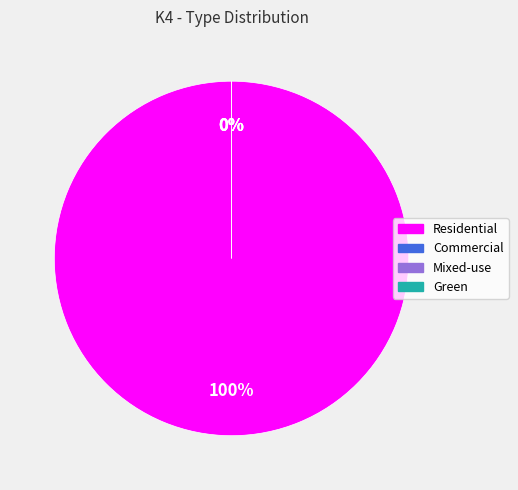

Is the sum of Green and Mixed-use greater than half?

No